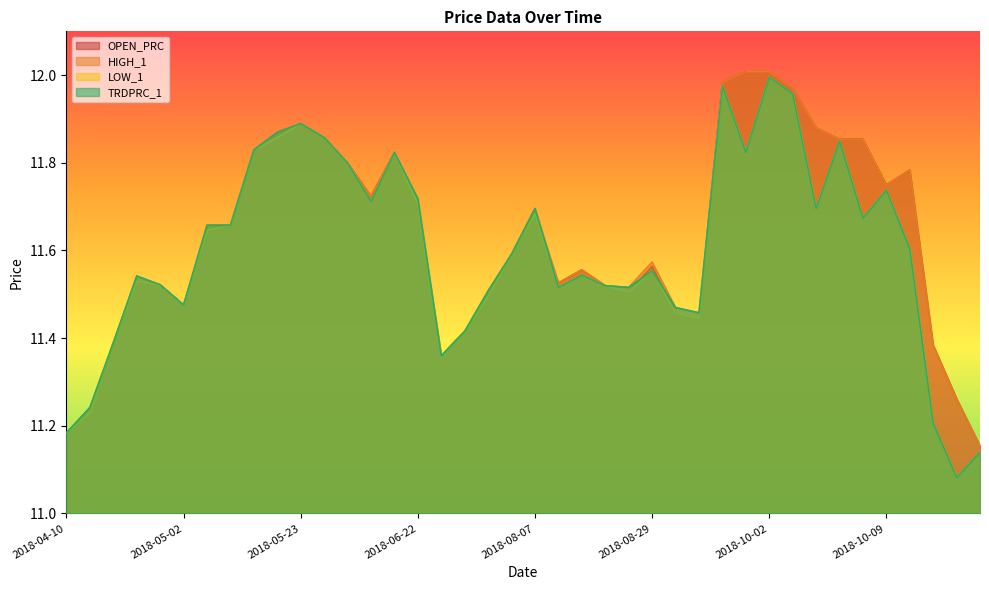

What is the sum of the TRDPRC_1 values at 2018-05-23 and 2018-08-07?

23.6